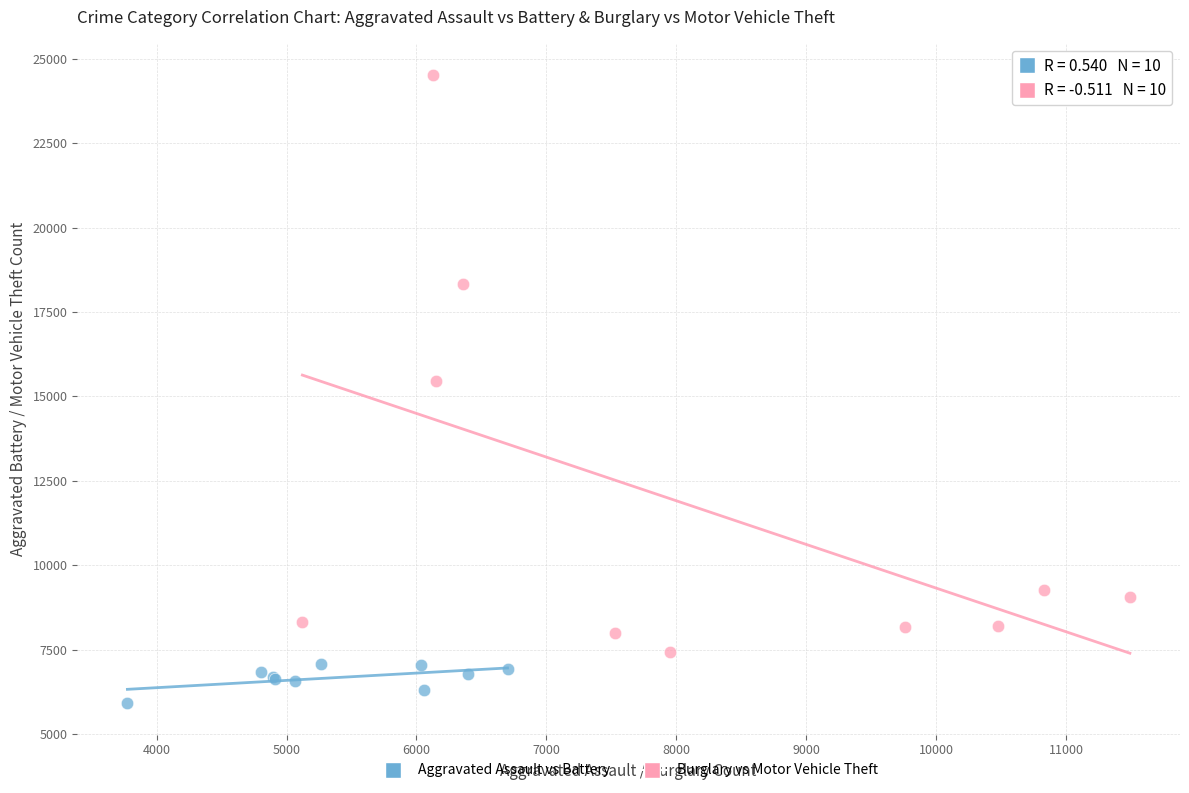

Which series has the widest spread of Y values?

Burglary vs Motor Vehicle Theft